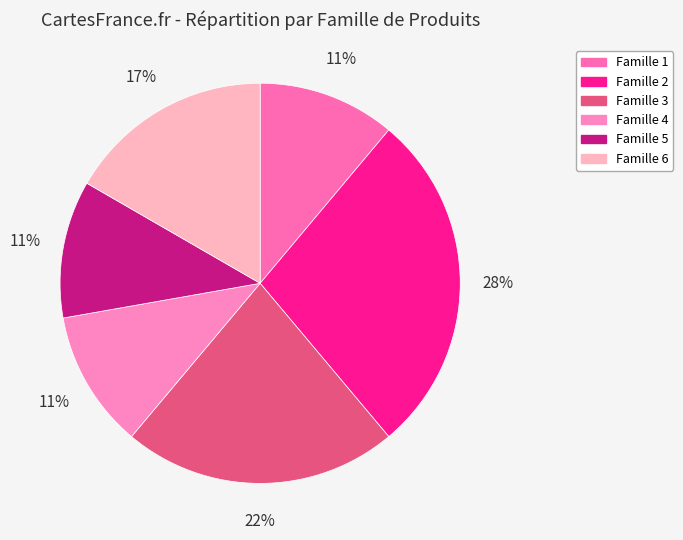

Rank the categories by value from highest to lowest.

2, 3, 6, 1, 4, 5